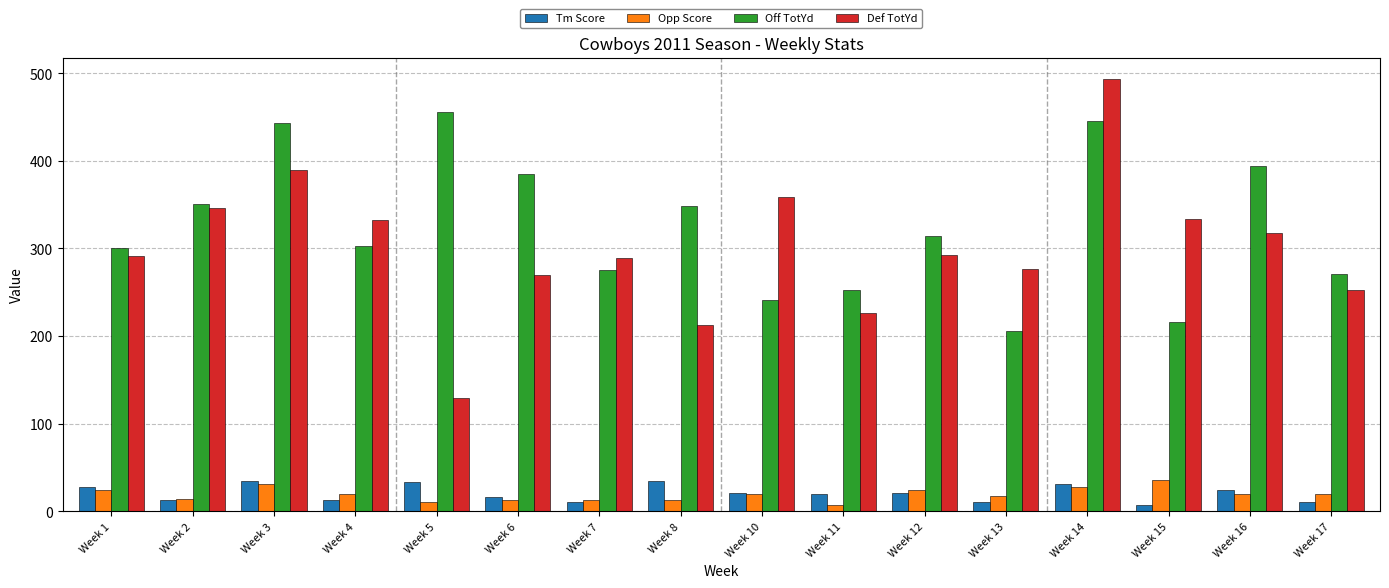

True or false: Tm Score has a value of 31 at Week 14.

True